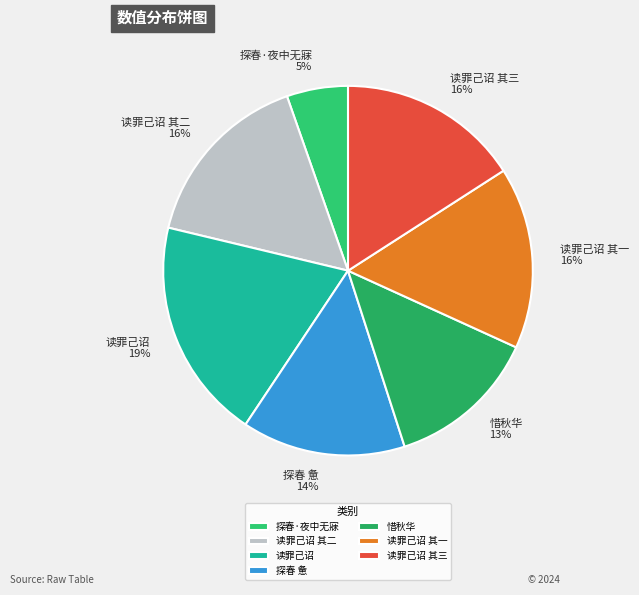

To the nearest percent, what is the difference between the largest and smallest slice percentages?

14%